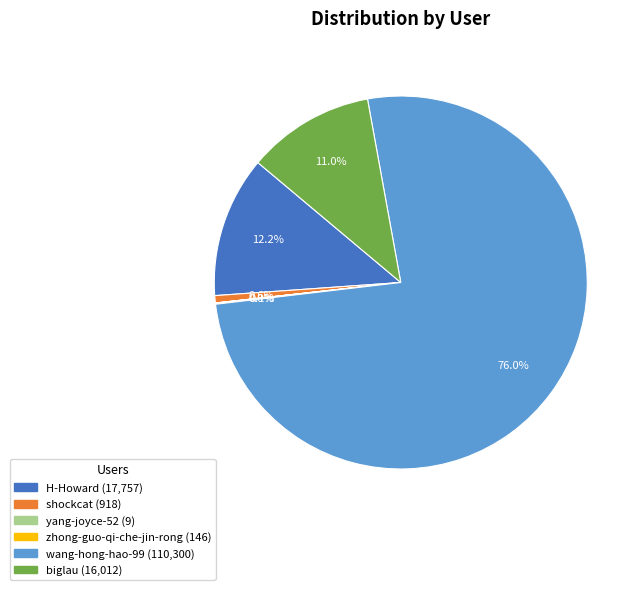

To the nearest percent, what percentage of the pie is biglau?

11%